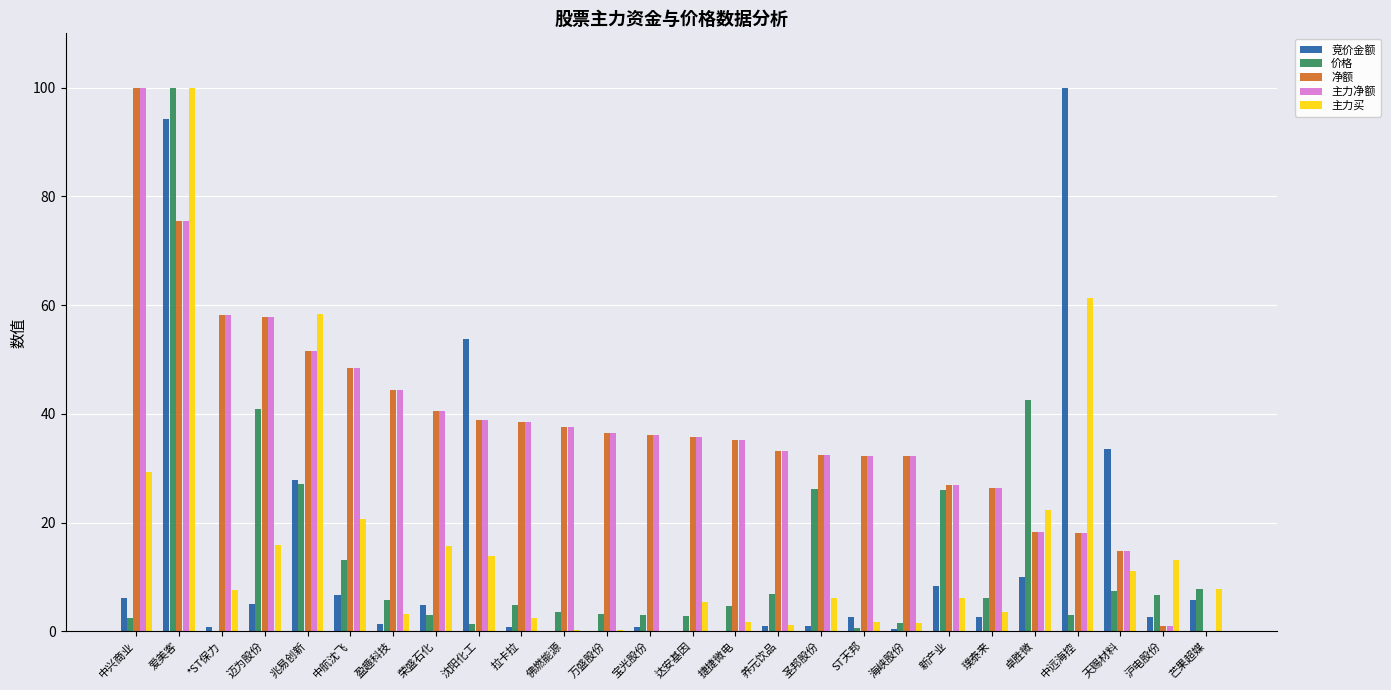

What is the sum of all 价格 values?

350.5